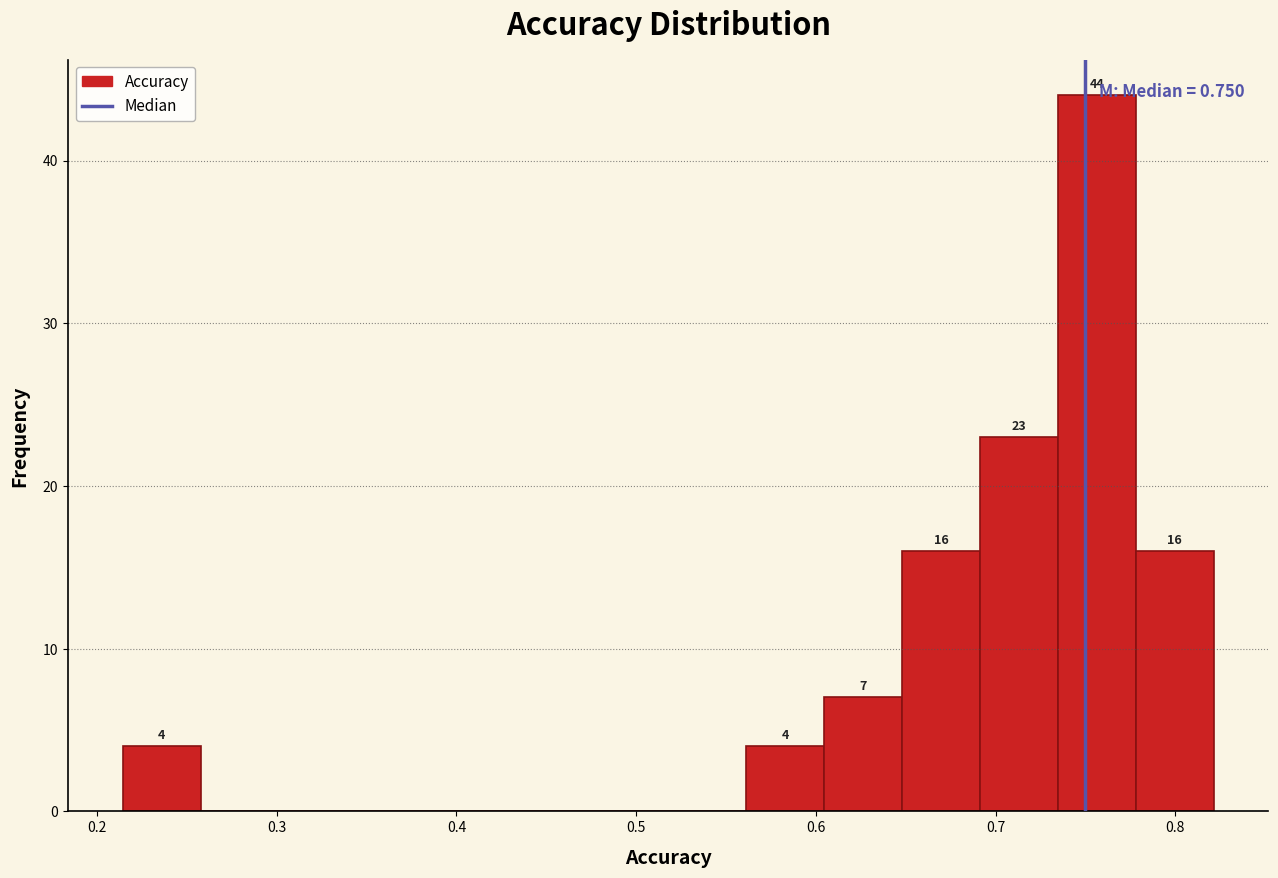

Which range on the x-axis has the tallest bar?

0.73 to 0.78